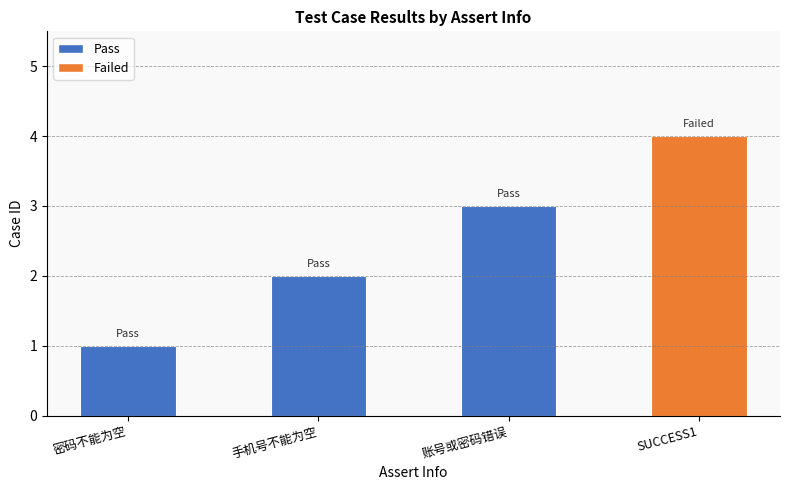

List the labels in order of value, largest first.

SUCCESS1, 账号或密码错误, 手机号不能为空, 密码不能为空